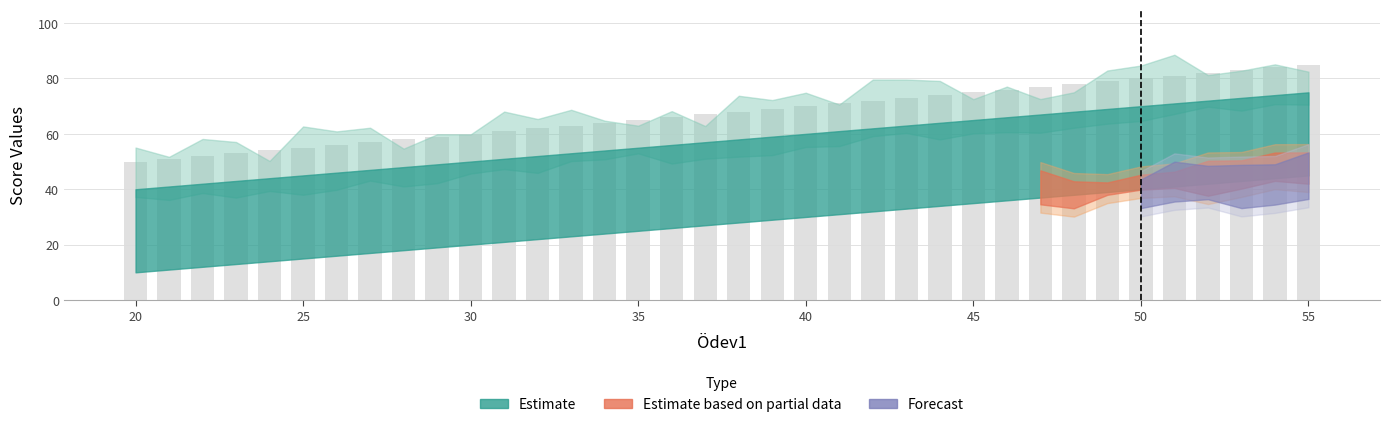

What is the sum of all values?

2430